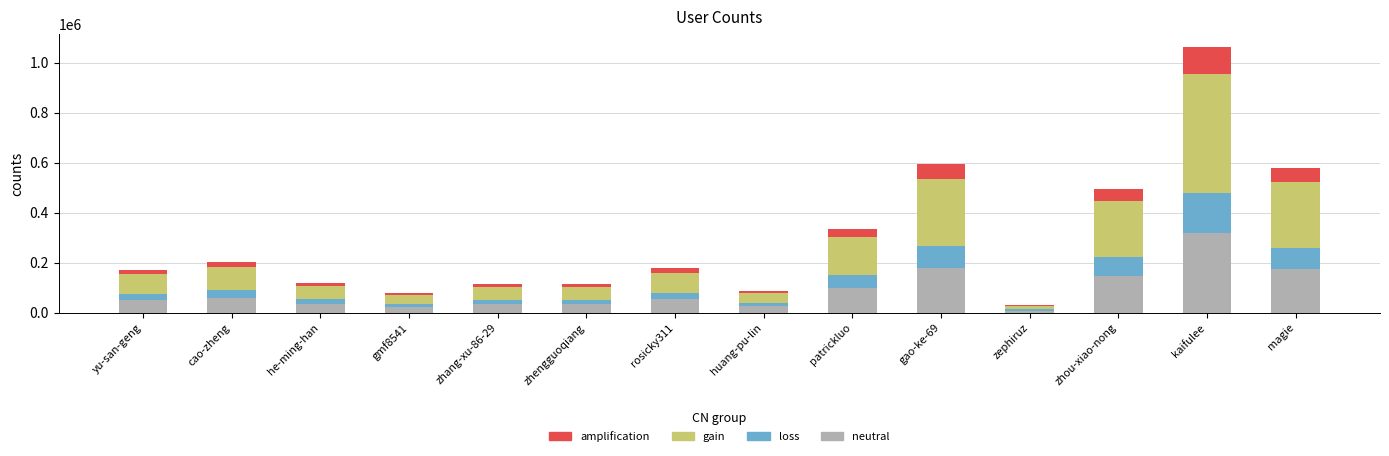

What is the total value across all series at magie?

580334.0